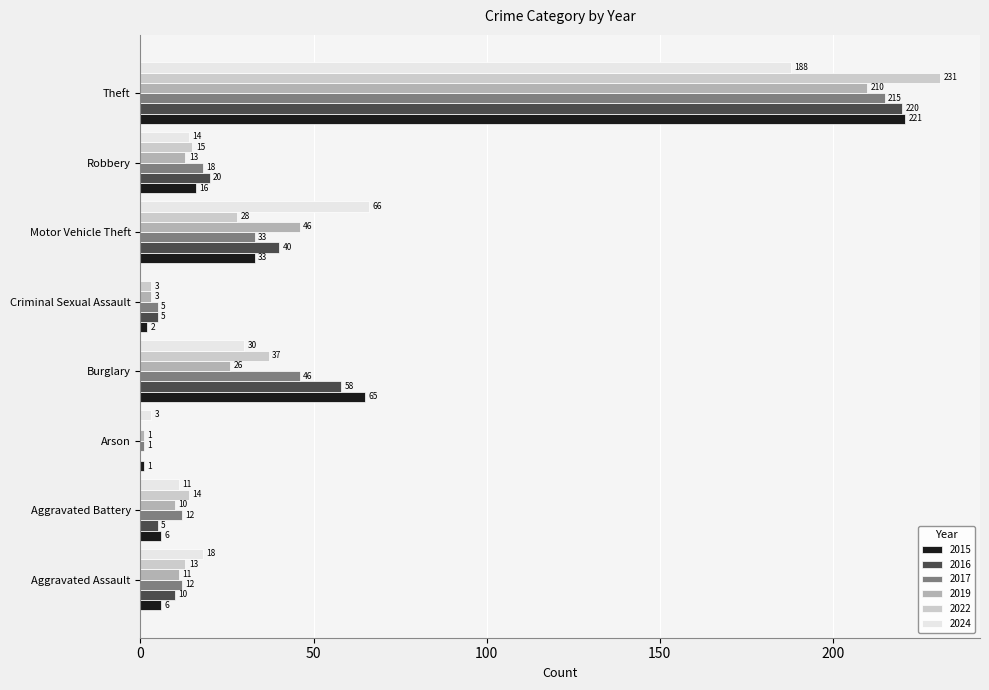

True or false: 2022 has a value of 231 at Theft.

True